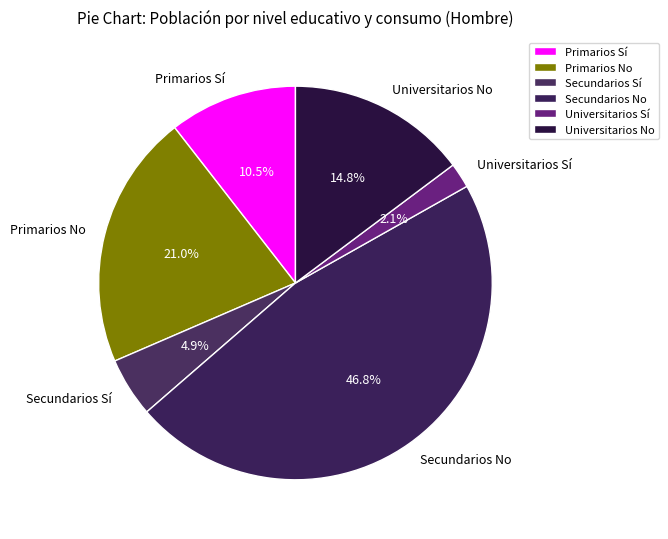

What is the total percentage of Primarios Sí and Primarios No?

31.5%